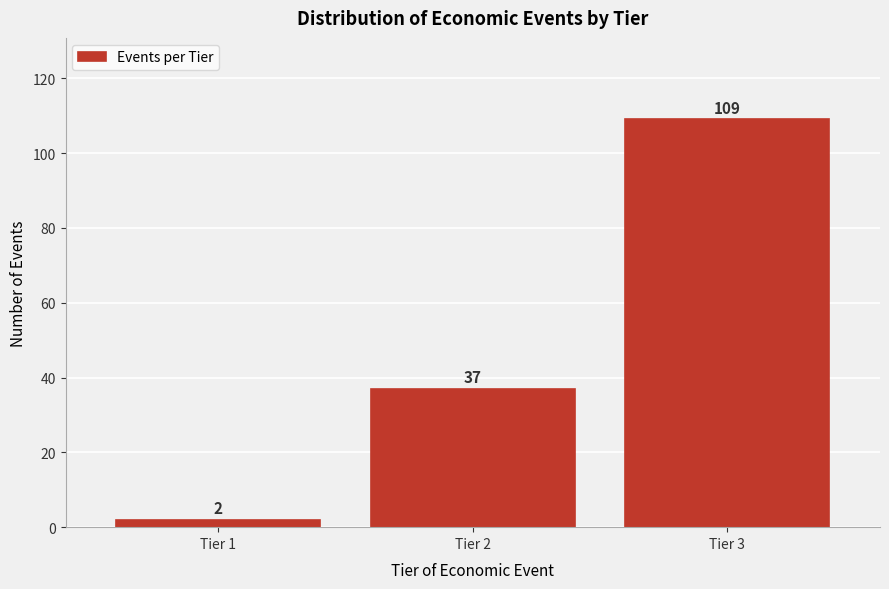

Reading left to right, extract all data points from this chart.

2	37	109